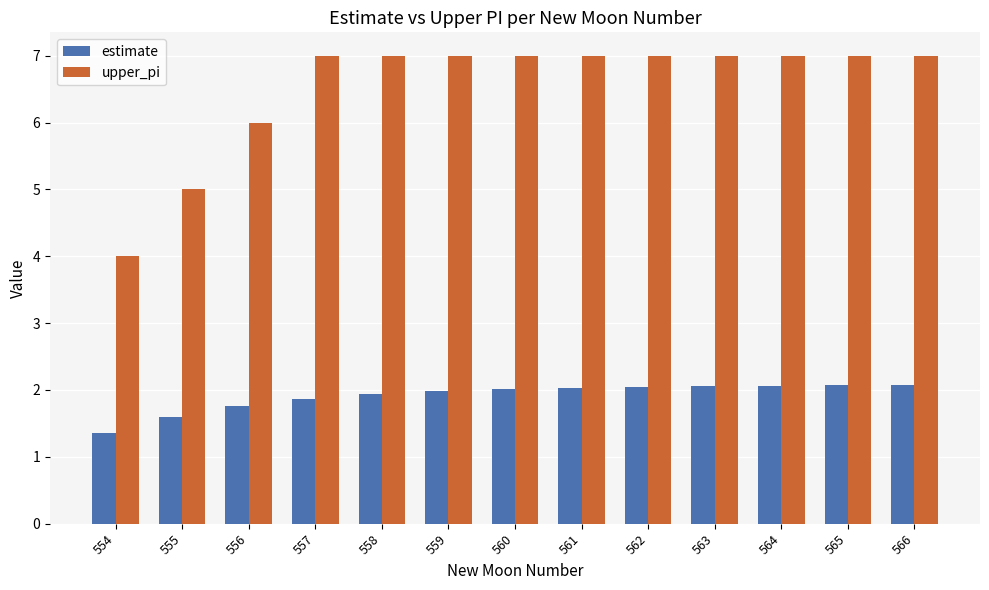

What is the maximum value for upper_pi?

7.0